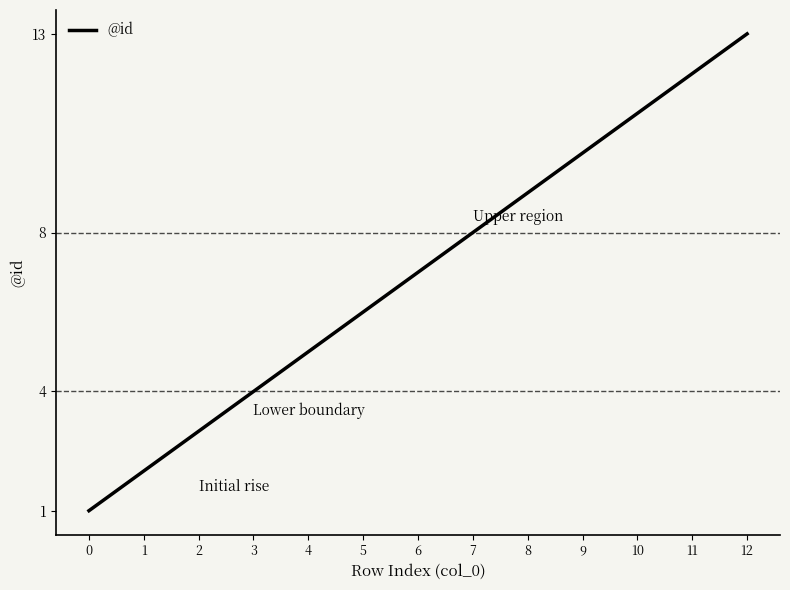

What is the sum of all values?

91